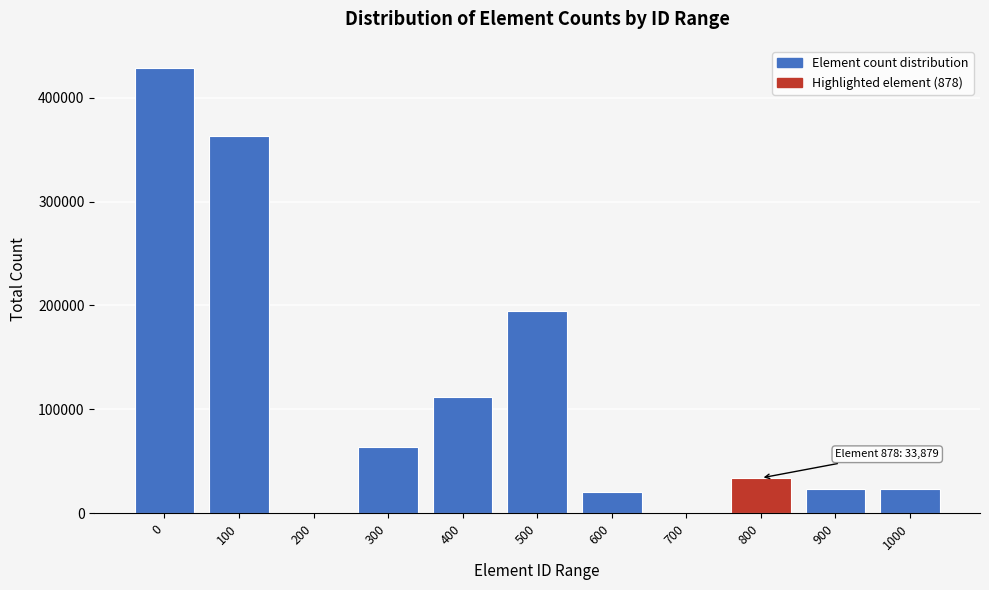

The value at 400 is 111538. True or false?

True